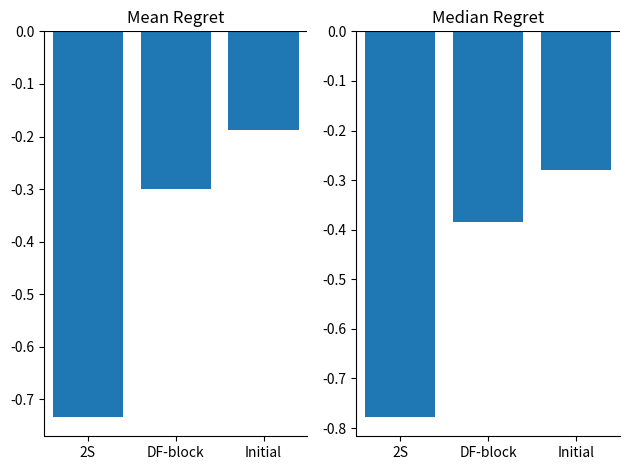

Rank the series by their average value, from highest to lowest.

Mean Regret, Median Regret